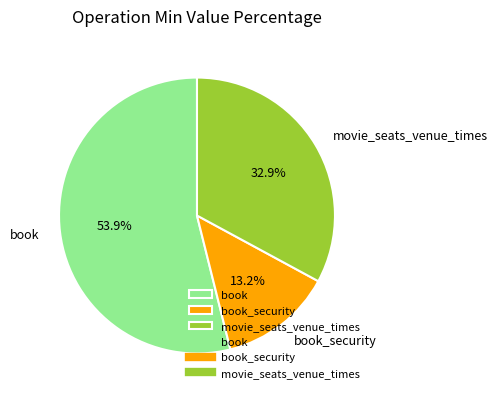

The movie_seats_venue_times slice represents 33% of the pie. True or false?

True